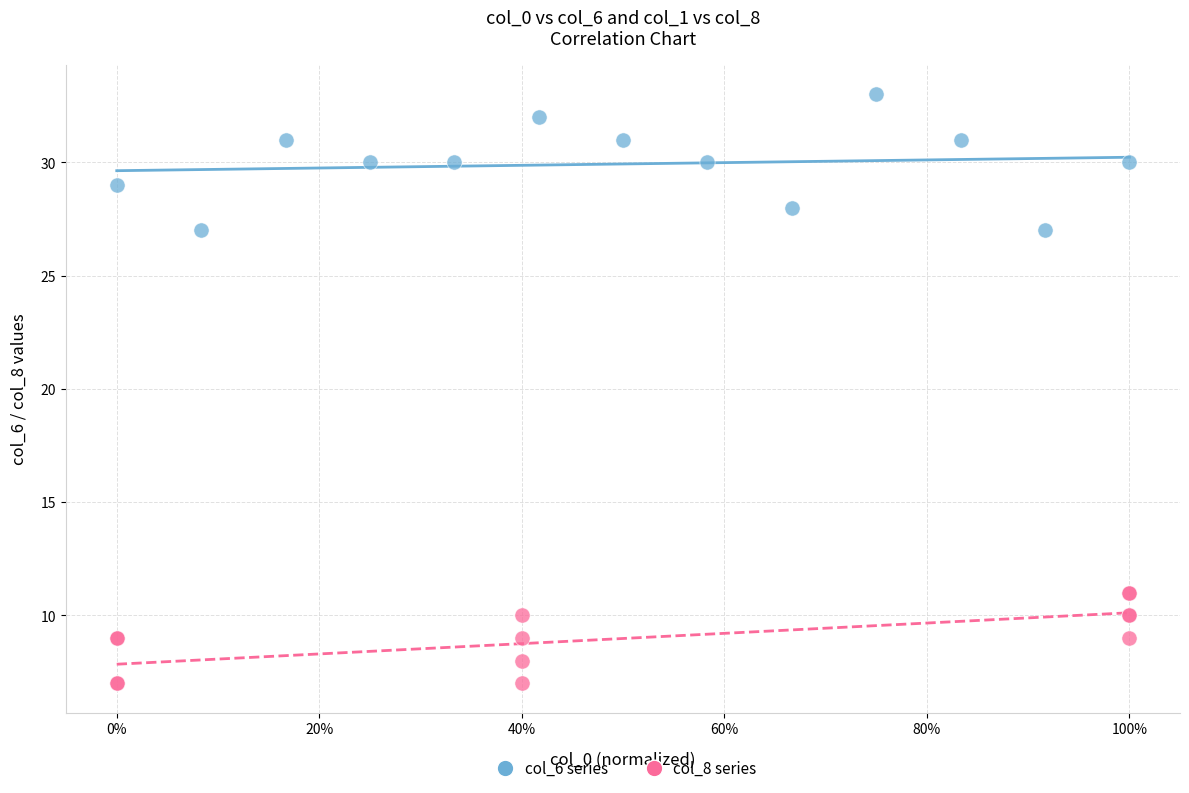

Which series reaches the maximum Y coordinate?

col_6 series